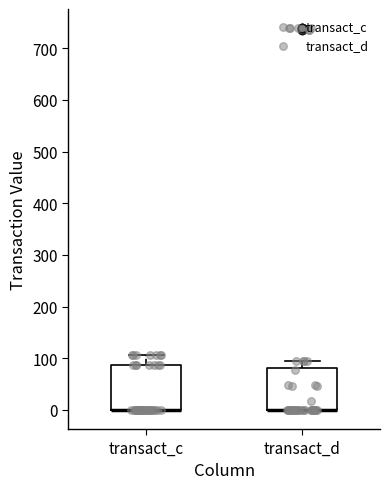

Reading left to right, transcribe this box plot: for each box, give where its median line is, the range the box spans, and where its two whiskers end, as read against the y-axis. The values are not printed on the chart, so give them approximately, as read against the axis.

transact_c: median 0 (drawn on the box's lower edge), box 0 to 90, whiskers 0 to 110
transact_d: median 0 (drawn on the box's lower edge), box 0 to 80, whiskers 0 to 90